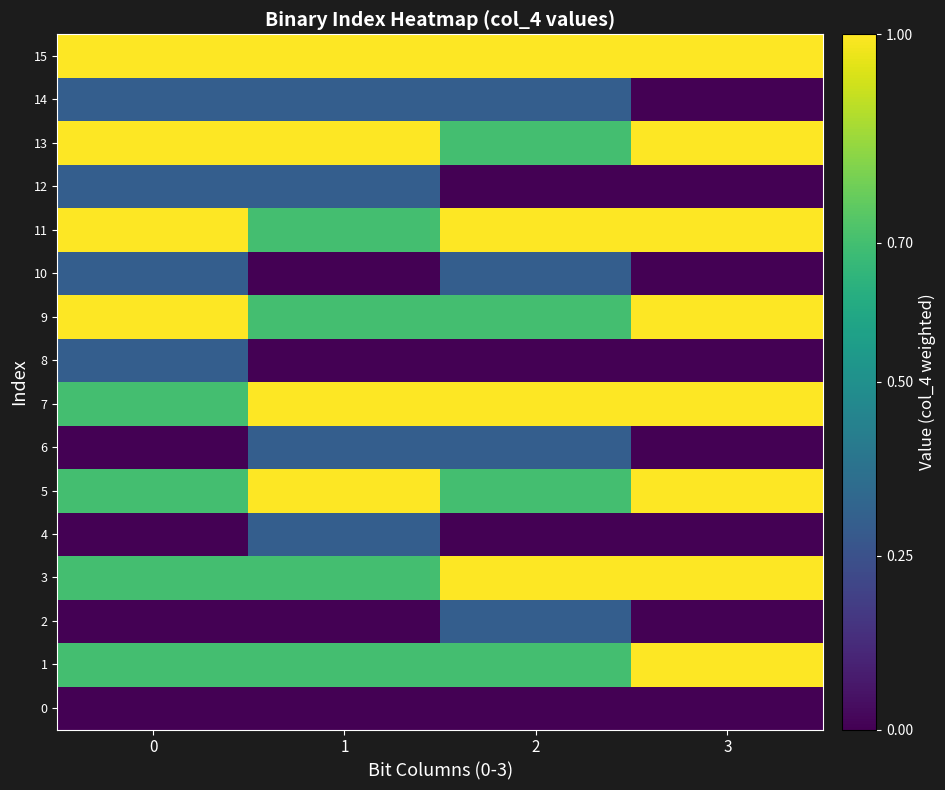

Which series has the largest range (max minus min)?

1